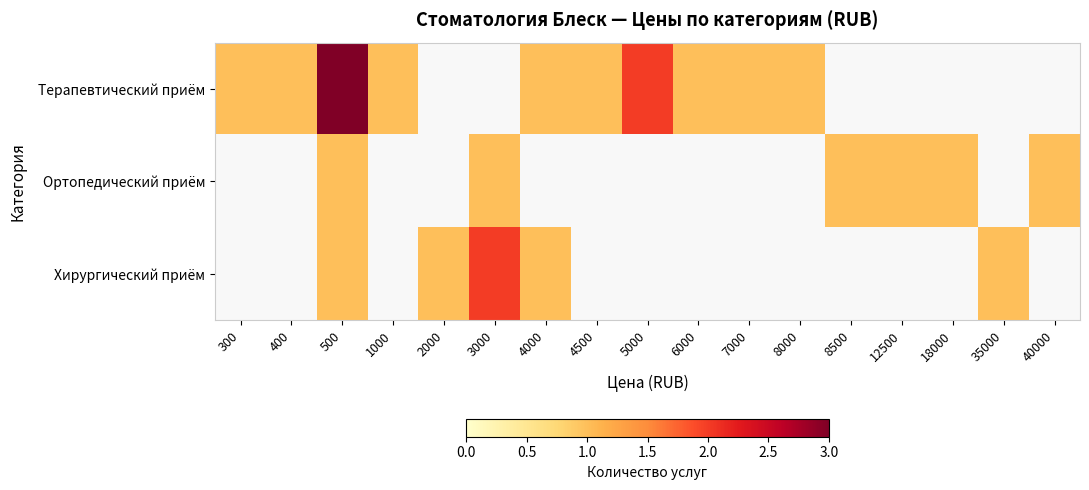

How many positive values does the Терапевтический приём series have?

10